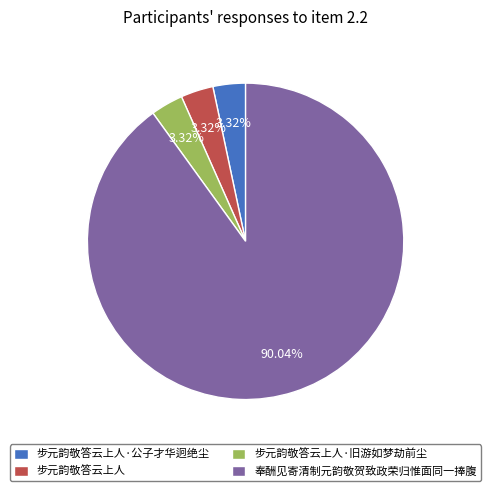

Does 奉酬见寄清制元韵敬贺致政荣归惟面同一捧腹 account for over 50% of the chart?

Yes